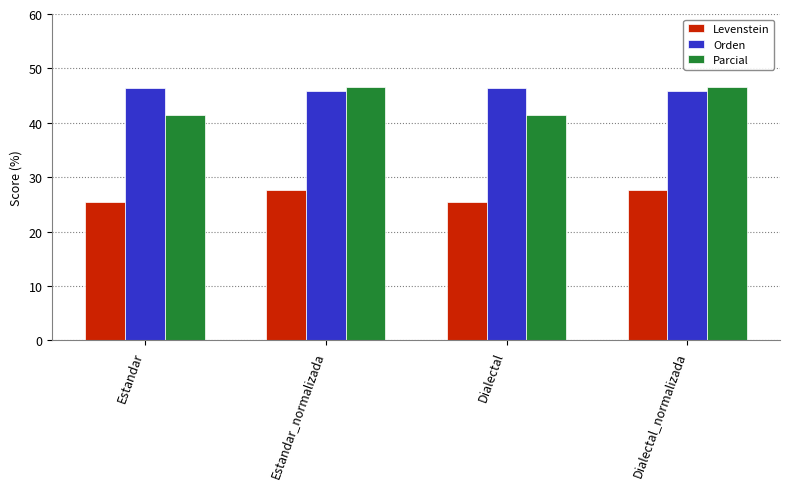

The Parcial series shows 24.1 at Dialectal_normalizada. True or false?

False